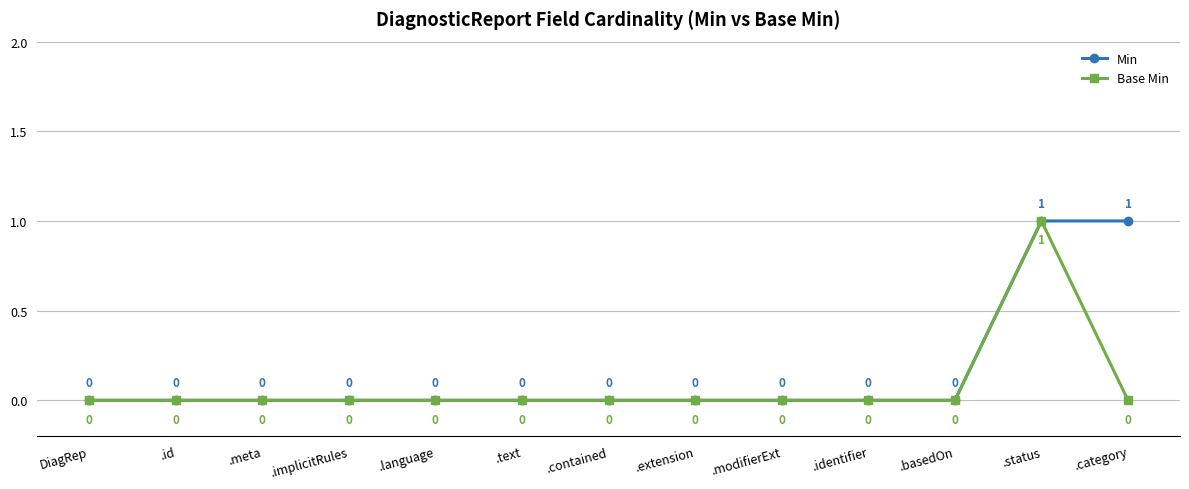

Reading left to right, transcribe all the data shown in this chart.

Min: DiagRep=0	.id=0	.meta=0	.implicitRules=0	.language=0	.text=0	.contained=0	.extension=0	.modifierExt=0	.identifier=0	.basedOn=0	.status=1	.category=1
Base Min: DiagRep=0	.id=0	.meta=0	.implicitRules=0	.language=0	.text=0	.contained=0	.extension=0	.modifierExt=0	.identifier=0	.basedOn=0	.status=1	.category=0